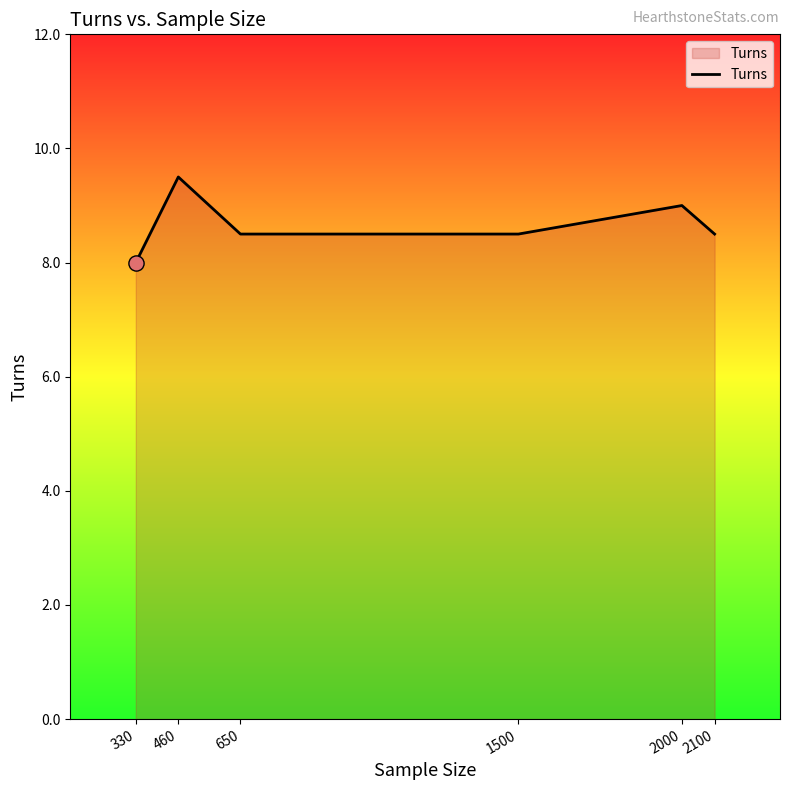

What is the change in value from 330 to 2000?

+1.0